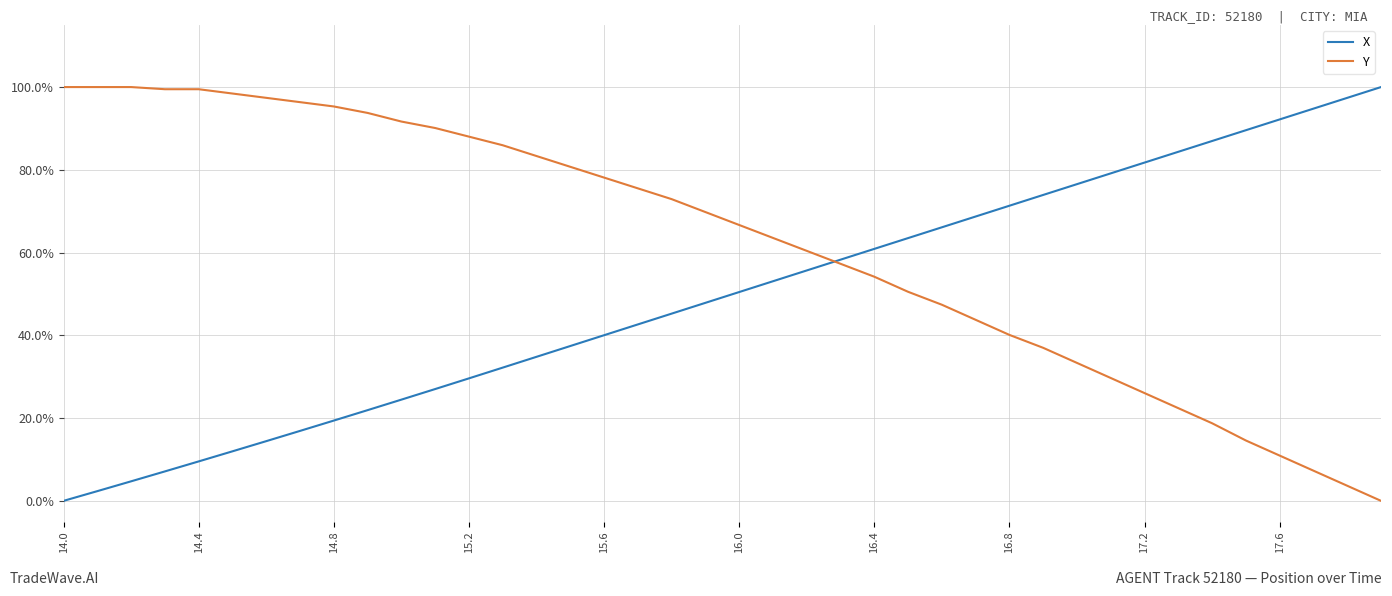

Which series has the largest total across all categories?

Y